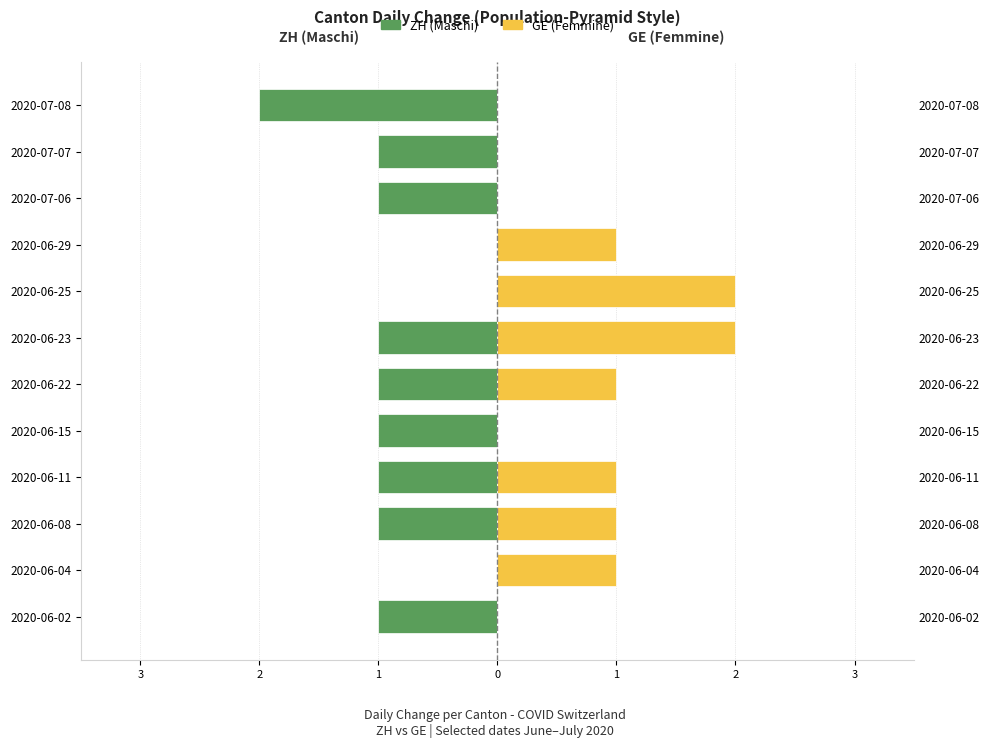

Does the chart contain stacked bars?

No